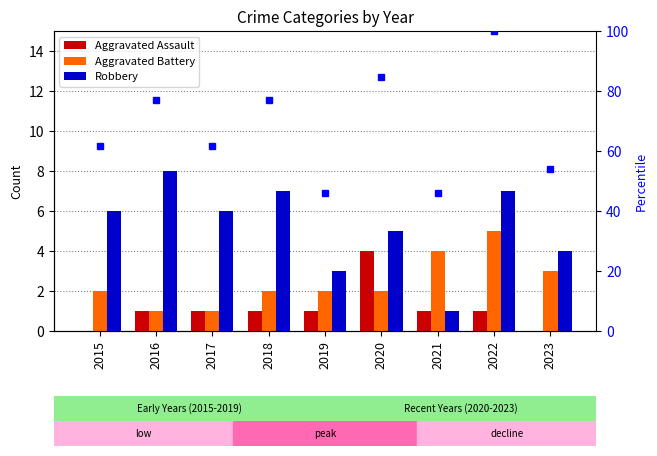

Between 2016 and 2019, which series saw the biggest shift?

Robbery